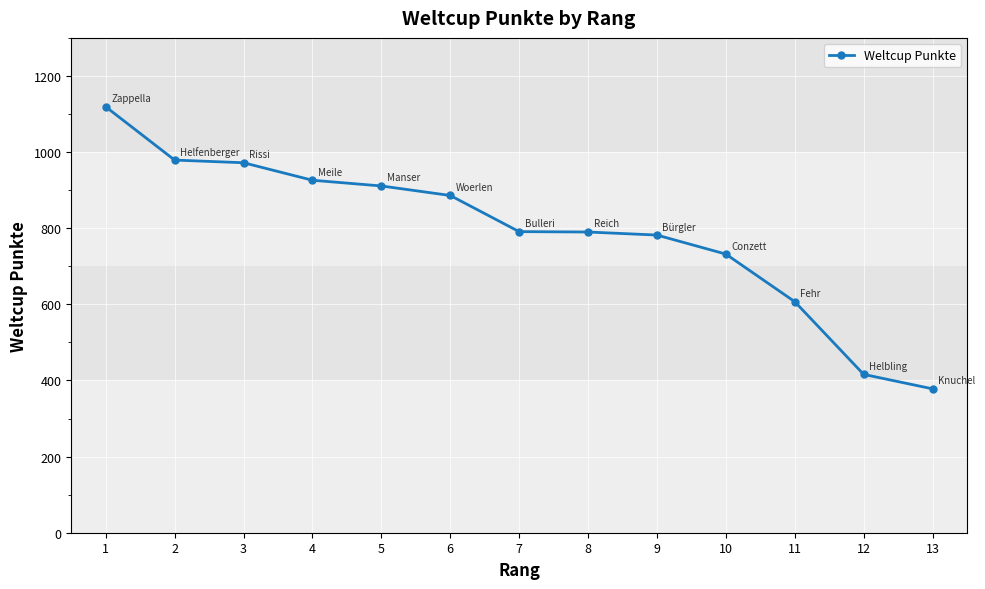

What is the change in value from 1 to 8?

-329